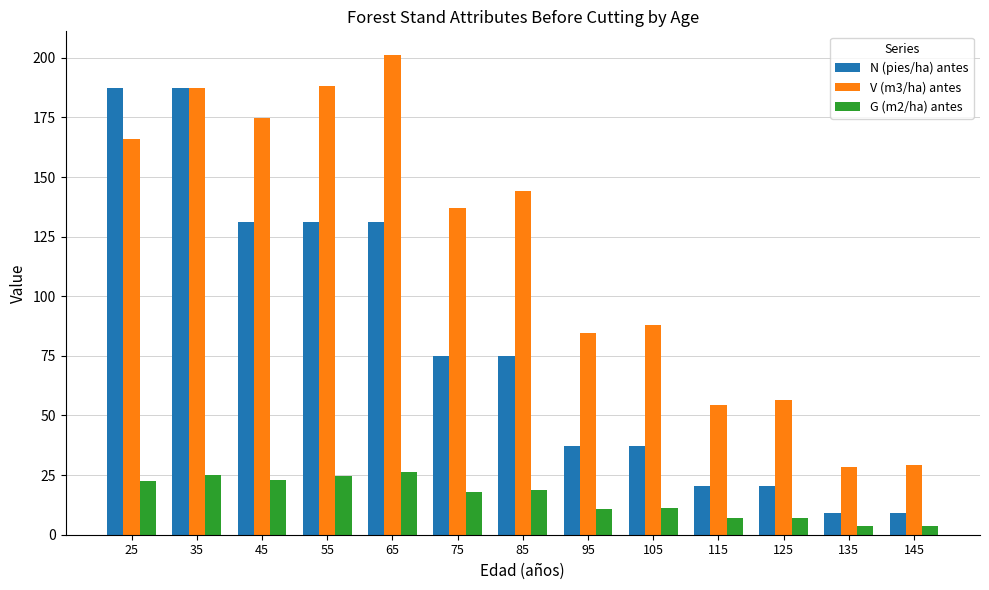

Between 85 and 125, which series saw the biggest shift?

V (m3/ha) antes